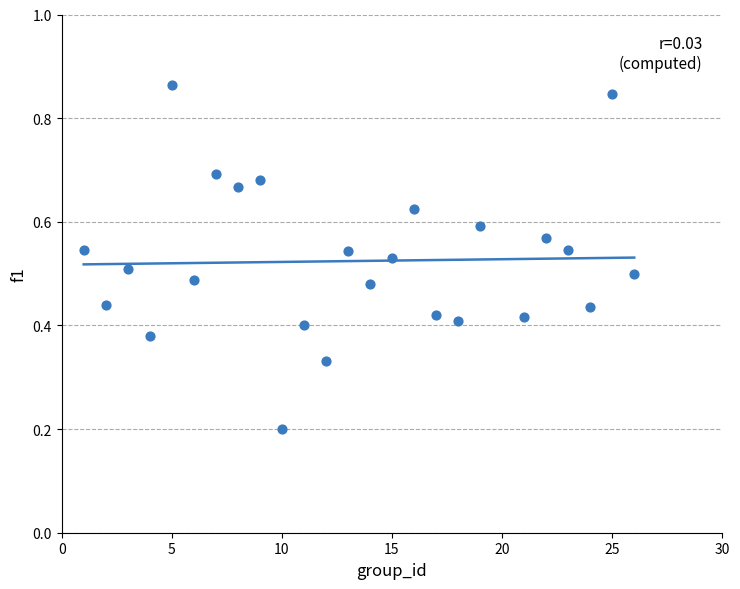

What is the range of X values (max minus min)?

25.0